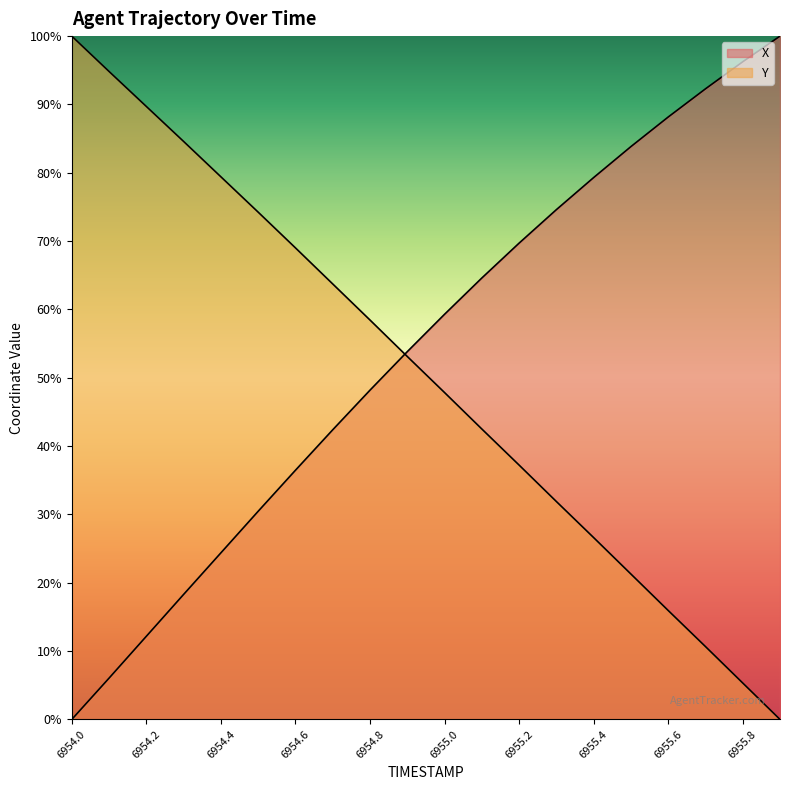

Where does the X series first go above 59?

6955.0